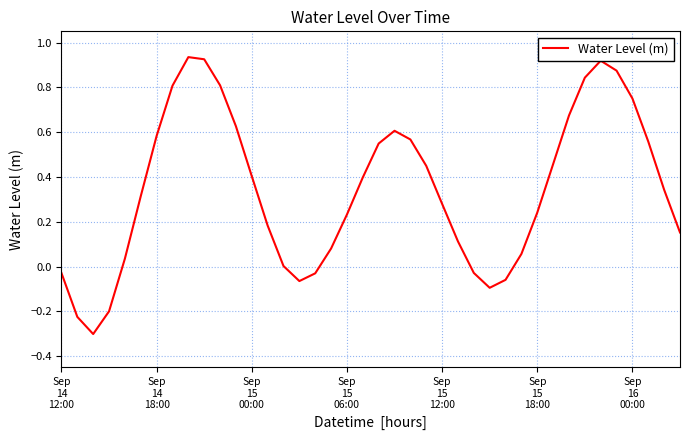

What is the difference between the maximum and minimum values?

1.2